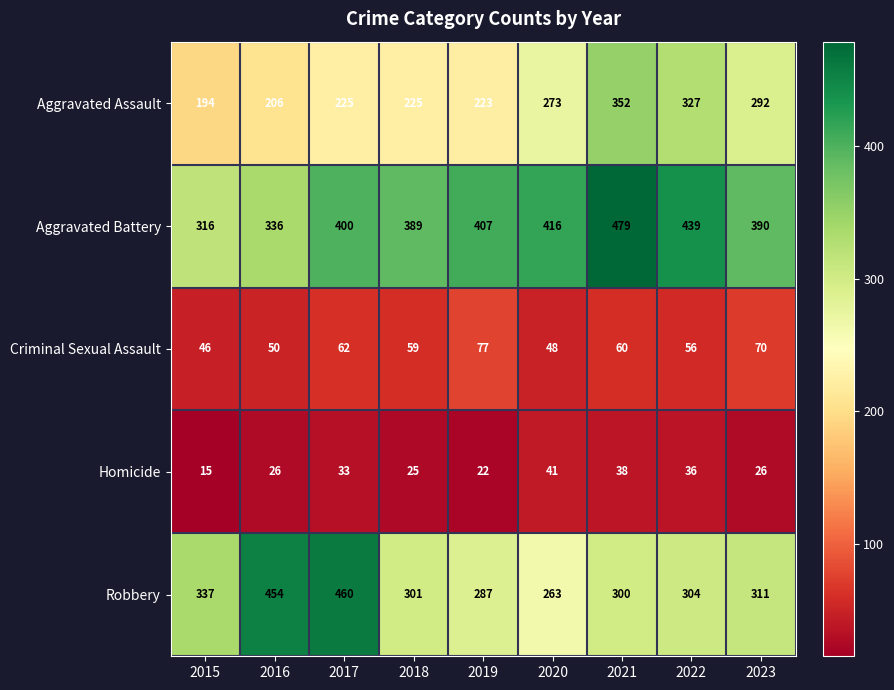

What is the difference between the maximum and minimum values in the Criminal Sexual Assault series?

31